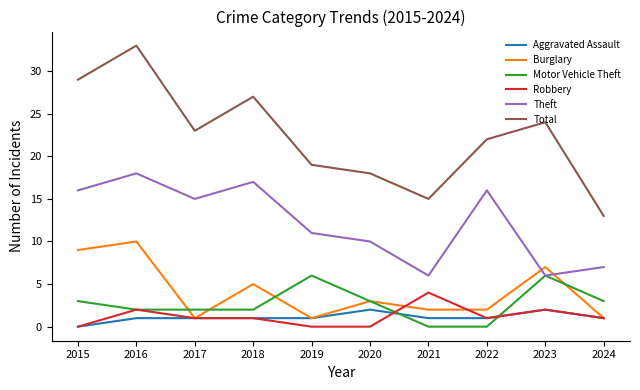

Where is Burglary nearest to the value 5?

2018